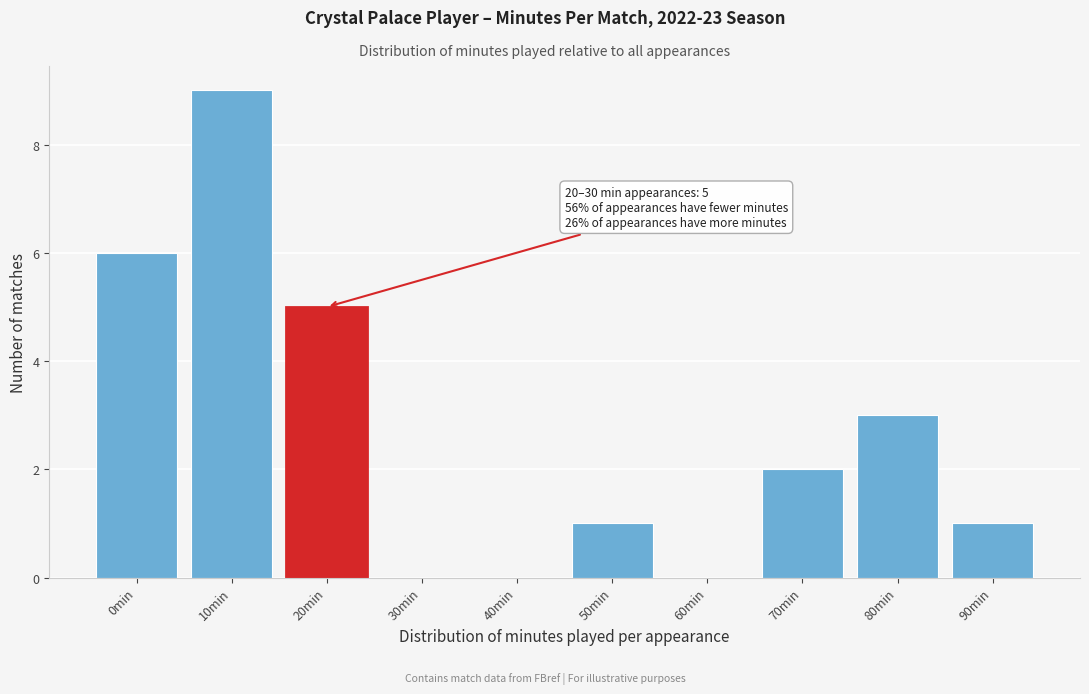

Reading right to left, what are all the values shown in this chart?

90min=1	80min=3	70min=2	60min=0	50min=1	40min=0	30min=0	20min=5	10min=9	0min=6